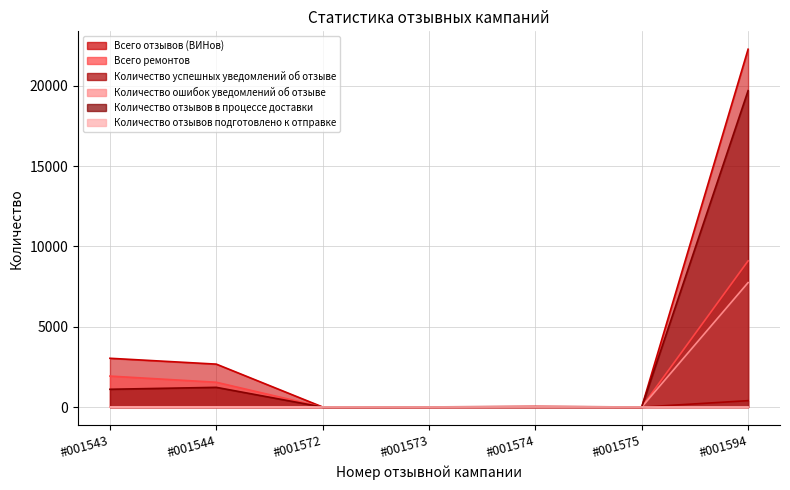

At how many categories does at least one series exceed 13332?

1